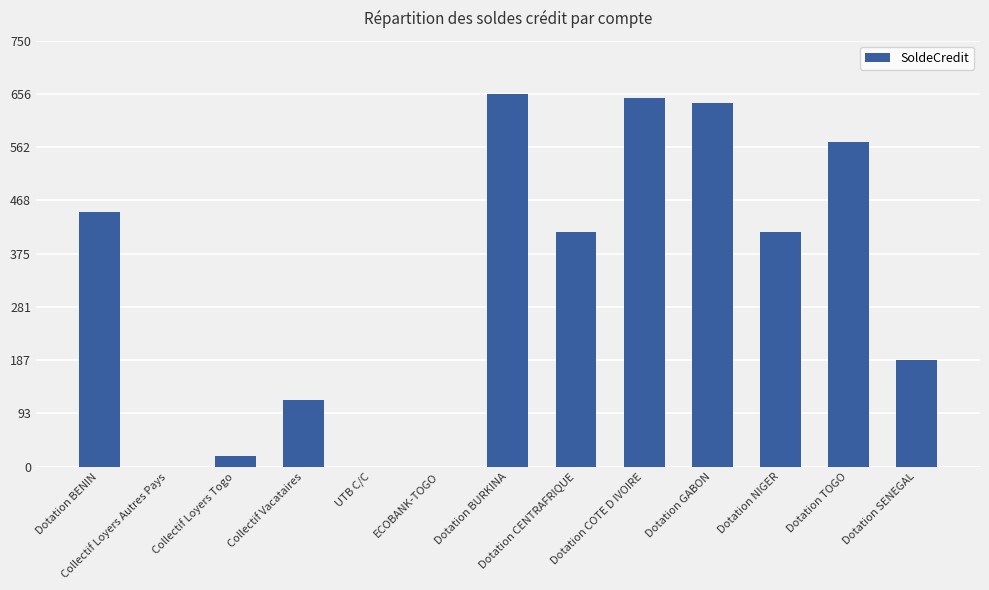

The value at Dotation COTE D IVOIRE is 64842784. True or false?

True